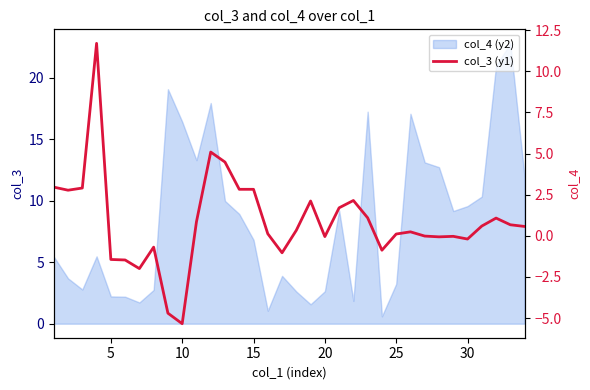

Does the chart have visible grid lines?

No